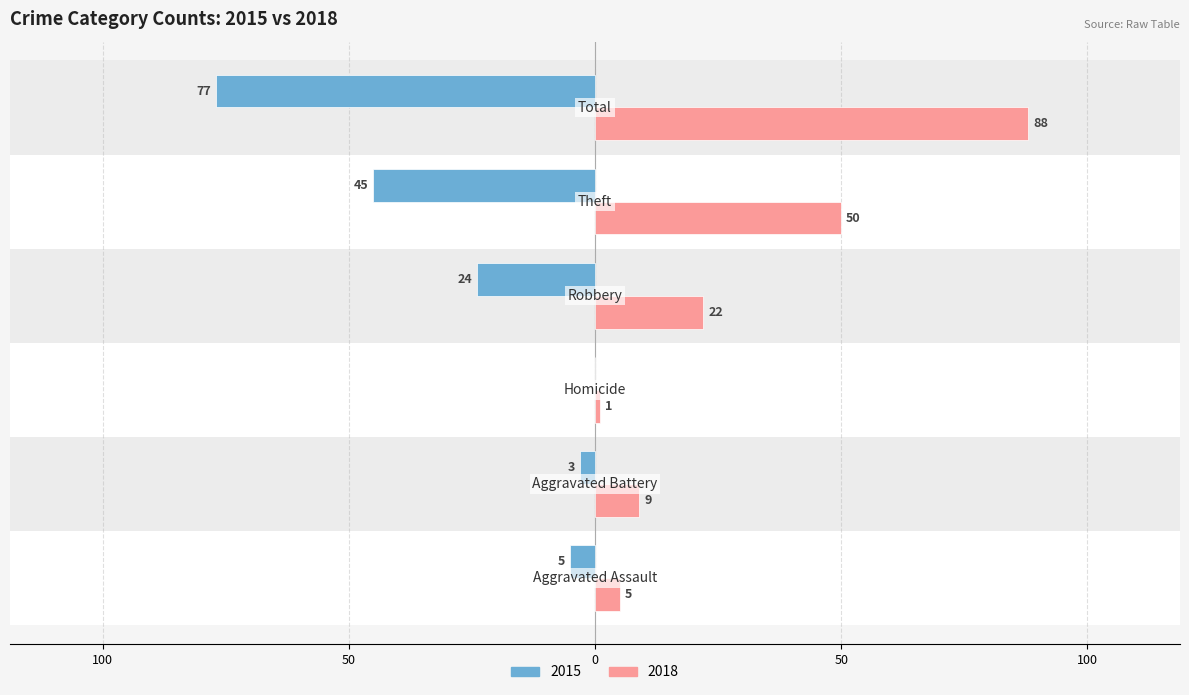

What are all the series names shown in the legend?

2015, 2018